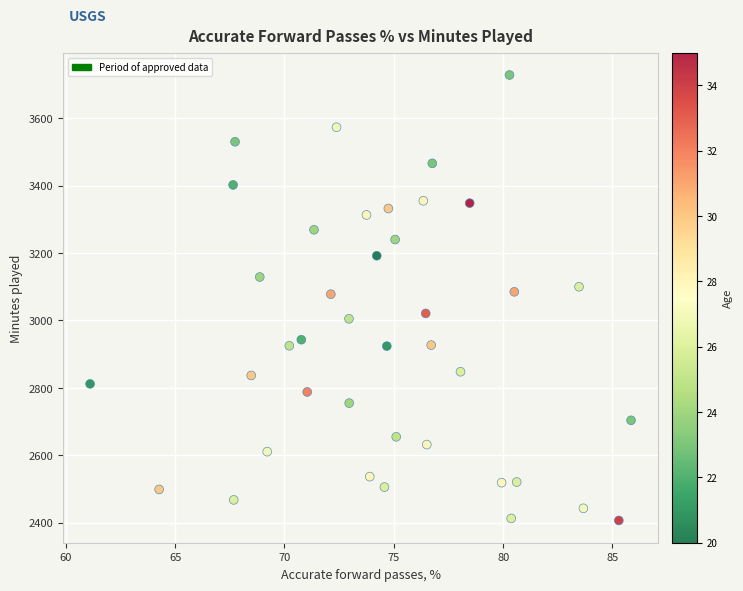

What is the range of Y values (max minus min)?

1321